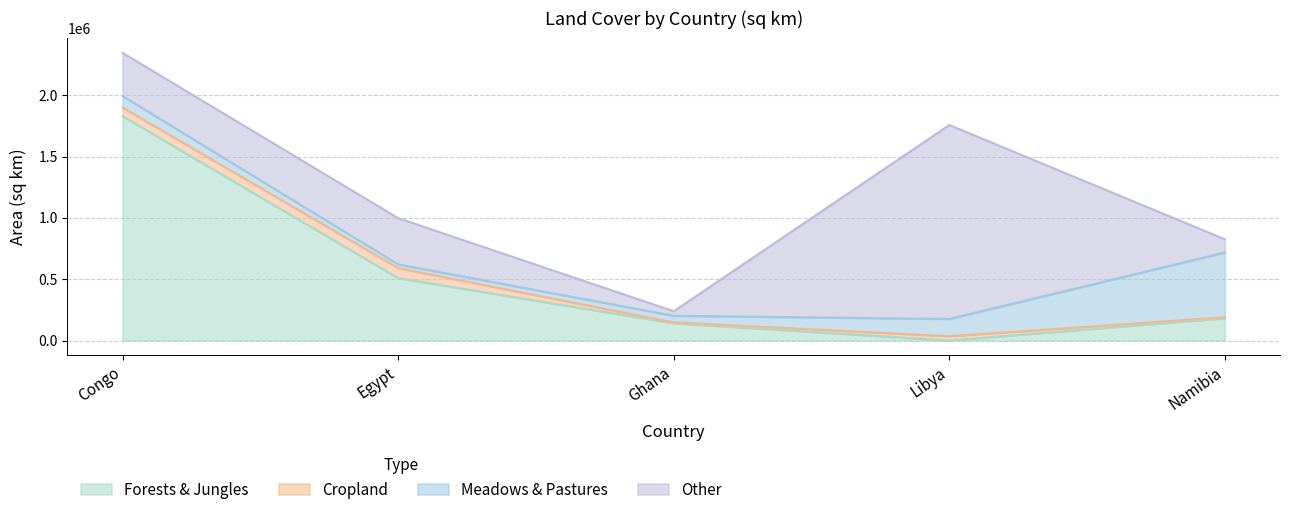

What are all the series names shown in the legend?

Forests & Jungles, Cropland, Meadows & Pastures, Other